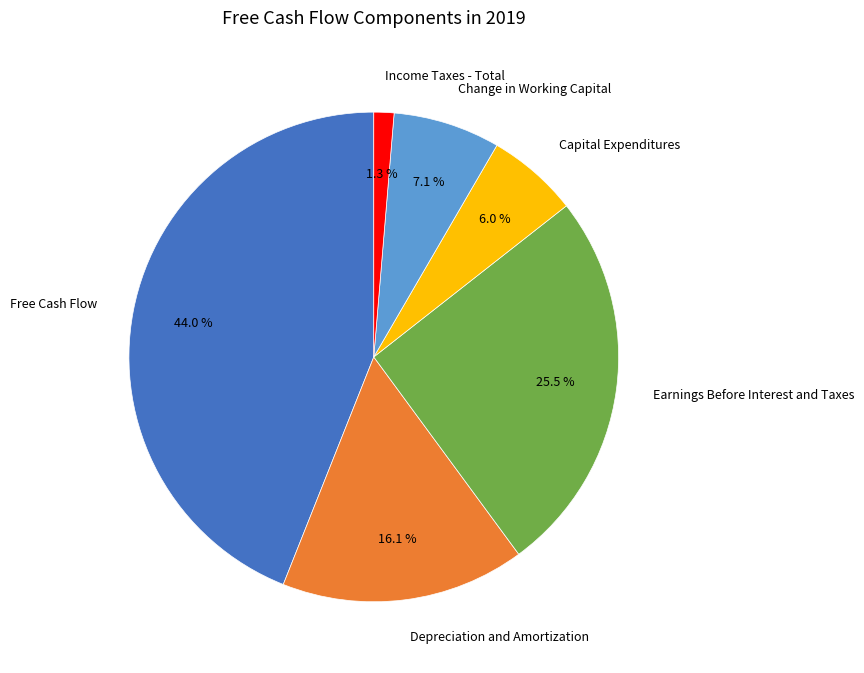

Approximately how many times larger is the value at Earnings Before Interest and Taxes compared to Depreciation and Amortization?

1.6